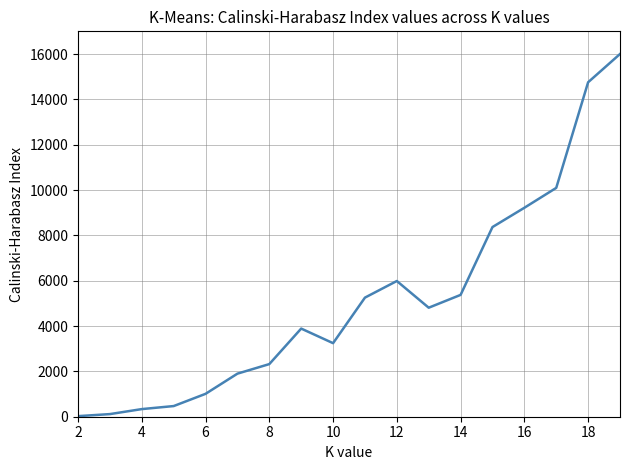

Does the chart display data point markers on the line(s)?

No